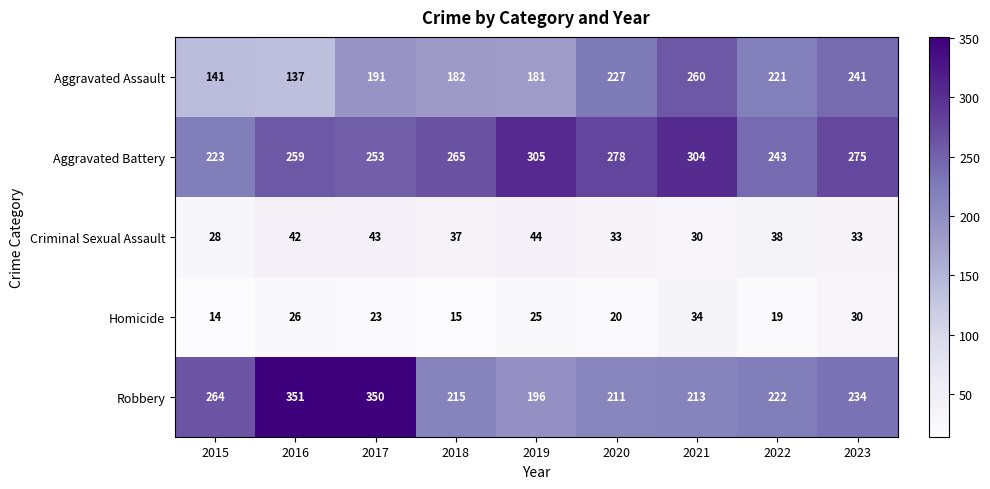

At which label is Criminal Sexual Assault closest to 36?

2018